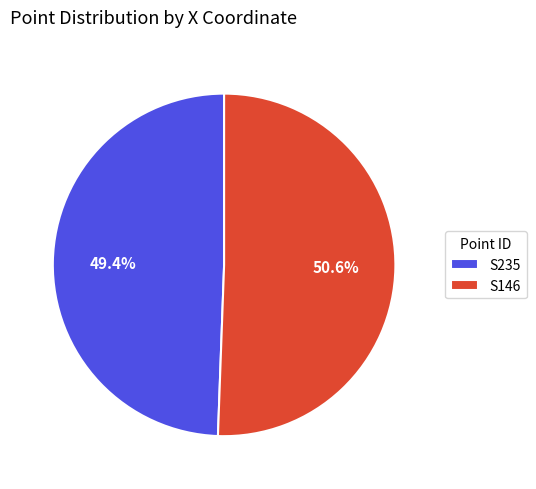

To the nearest percent, what portion does S146 represent?

51%